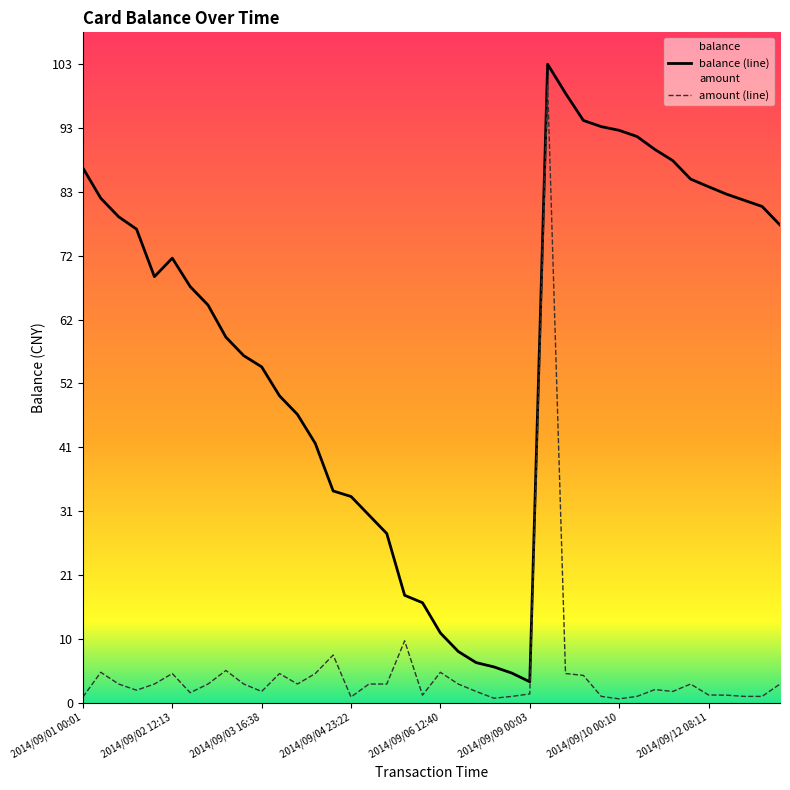

At which category does the chart reach its peak across all series?

26